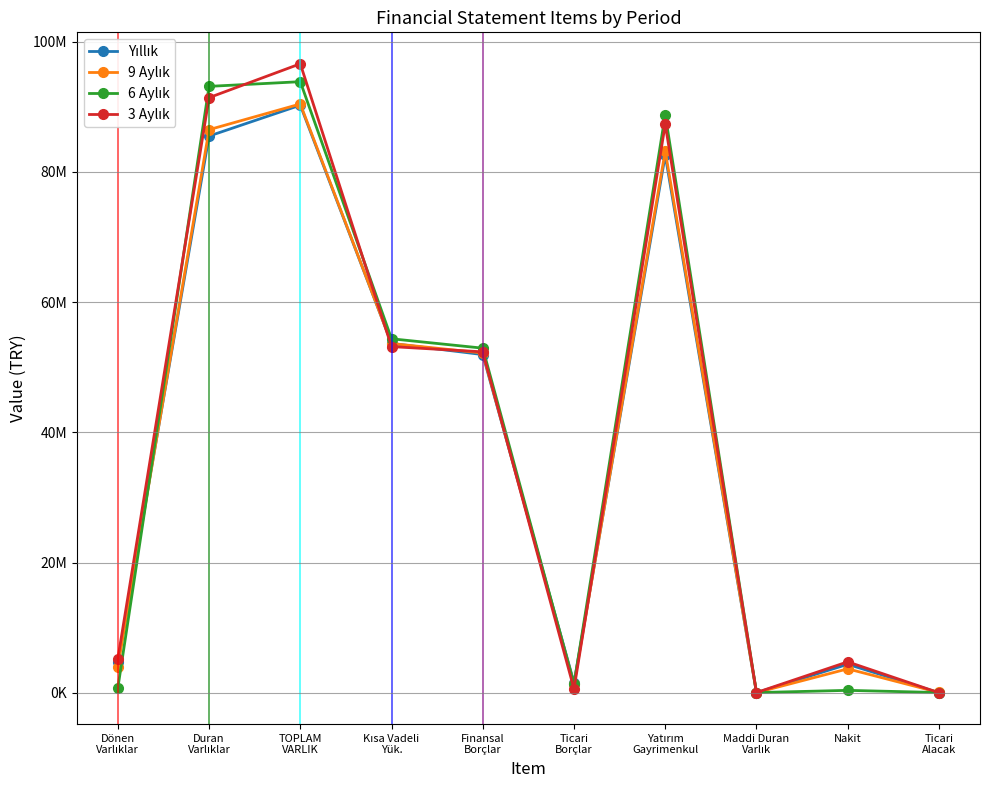

Reading right to left, what are all the values shown in this chart?

Yıllık: Ticari
Alacak=2360	Nakit=4370554	Maddi Duran
Varlık=12896	Yatırım
Gayrimenkul=82567000	Ticari
Borçlar=1535789	Finansal
Borçlar=51950758	Kısa Vadeli
Yük.=53661684	TOPLAM
VARLIK=90263702	Duran
Varlıklar=85519090	Dönen
Varlıklar=4744612
9 Aylık: Ticari
Alacak=39029	Nakit=3671260	Maddi Duran
Varlık=17927	Yatırım
Gayrimenkul=83232483	Ticari
Borçlar=1275936	Finansal
Borçlar=52196316	Kısa Vadeli
Yük.=53646401	TOPLAM
VARLIK=90448082	Duran
Varlıklar=86502967	Dönen
Varlıklar=3945115
6 Aylık: Ticari
Alacak=31417	Nakit=366331	Maddi Duran
Varlık=22958	Yatırım
Gayrimenkul=88803219	Ticari
Borçlar=1310735	Finansal
Borçlar=52934723	Kısa Vadeli
Yük.=54375215	TOPLAM
VARLIK=93871754	Duran
Varlıklar=93152621	Dönen
Varlıklar=719133
3 Aylık: Ticari
Alacak=2360	Nakit=4746204	Maddi Duran
Varlık=27989	Yatırım
Gayrimenkul=87345880	Ticari
Borçlar=583865	Finansal
Borçlar=52368334	Kısa Vadeli
Yük.=53172229	TOPLAM
VARLIK=96622599	Duran
Varlıklar=91421704	Dönen
Varlıklar=5200895